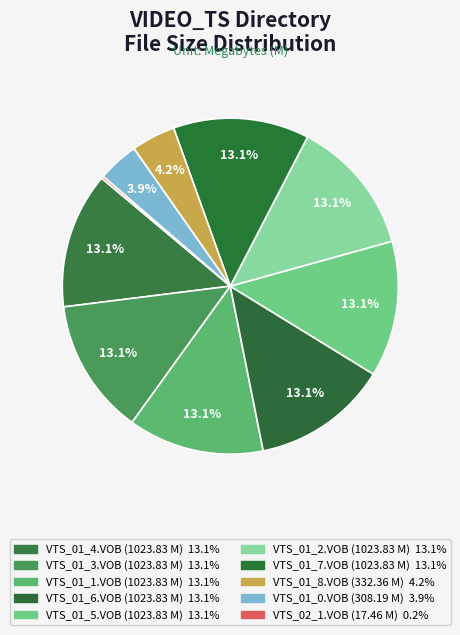

Is there any slice that represents more than half of the pie?

No